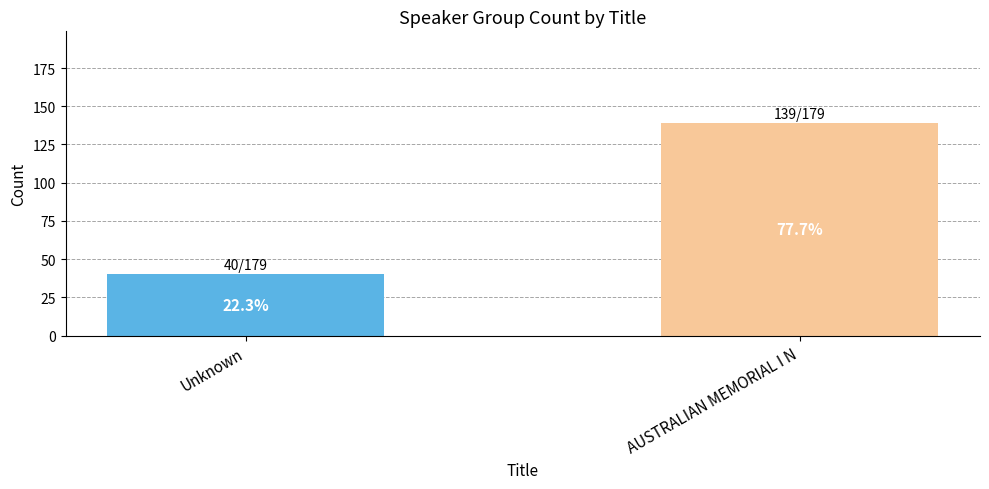

Are the bars horizontal?

No